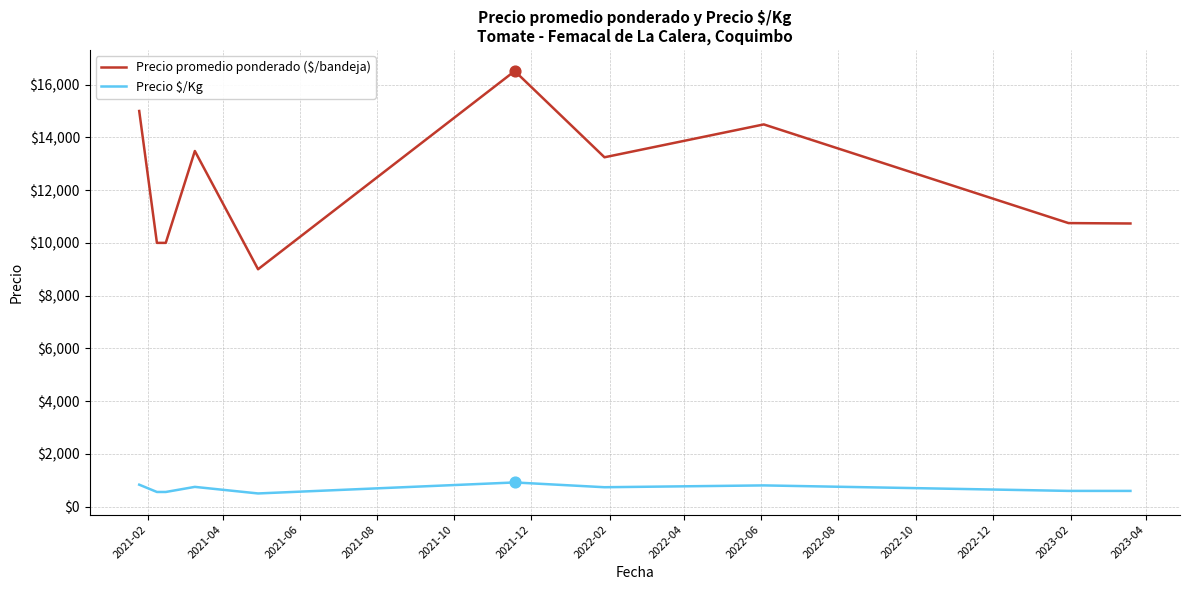

Which series has the largest total across all categories?

Precio promedio ponderado ($/bandeja)